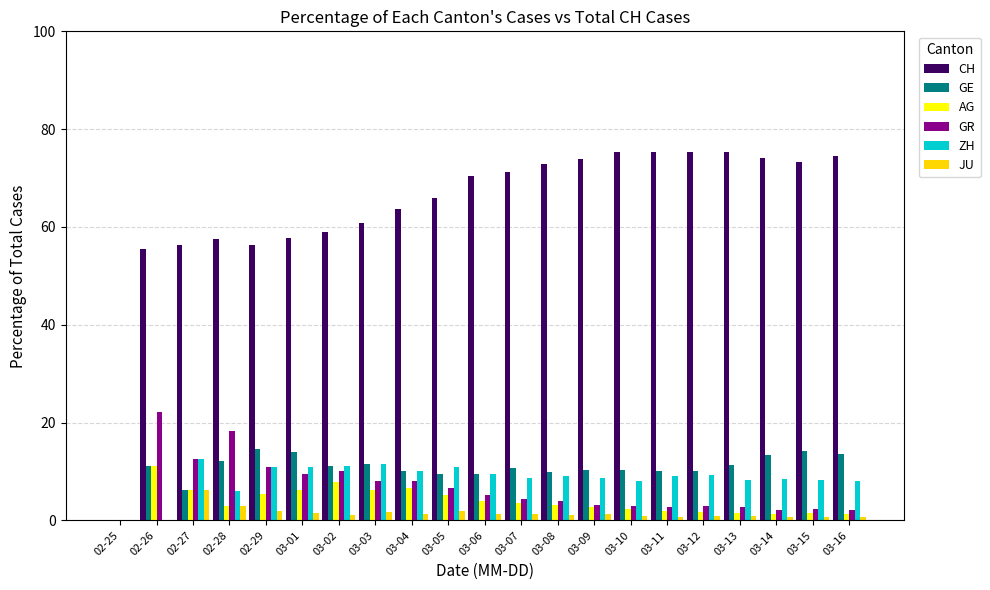

What is the highest value of the ZH series?

12.5